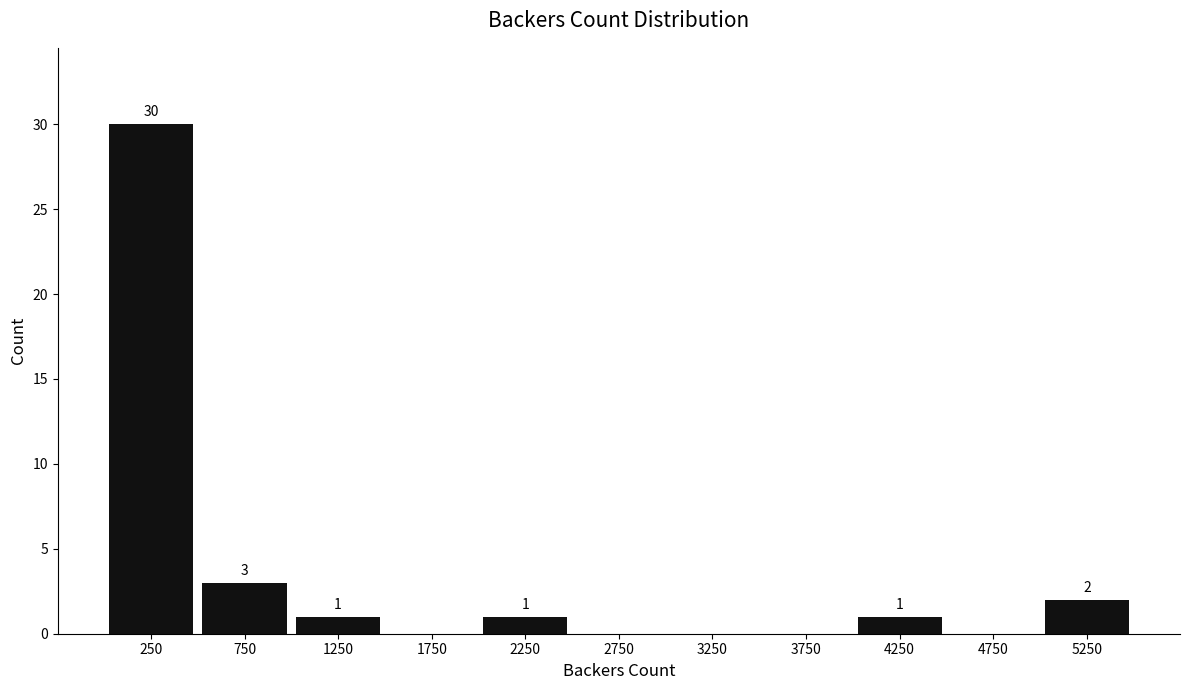

Over which range of the x-axis is the bar tallest?

0 to 500